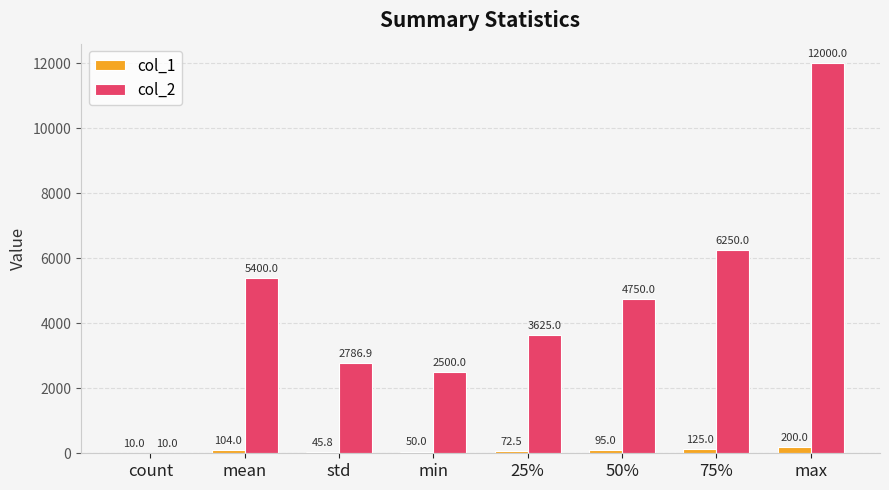

Is the value of col_2 at count greater than the value of col_1 at 75%?

No